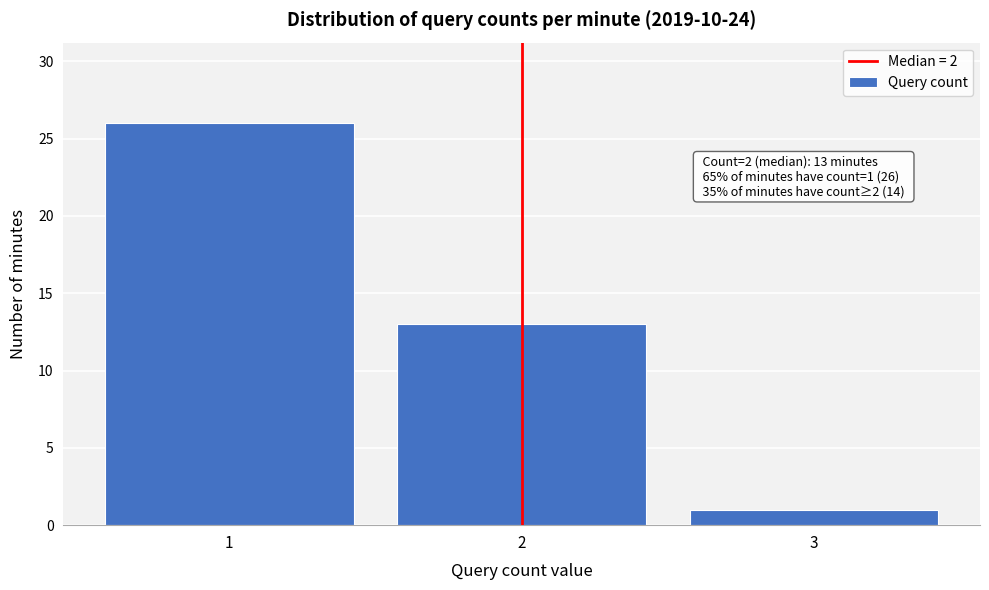

Which range on the x-axis has the tallest bar?

0.5 to 1.5